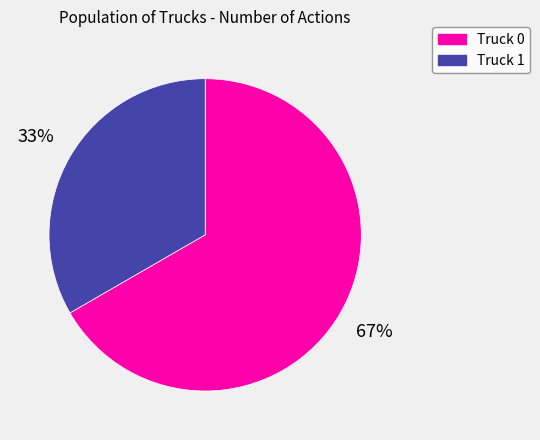

Is it true that Truck 1 is 44% of the pie?

False